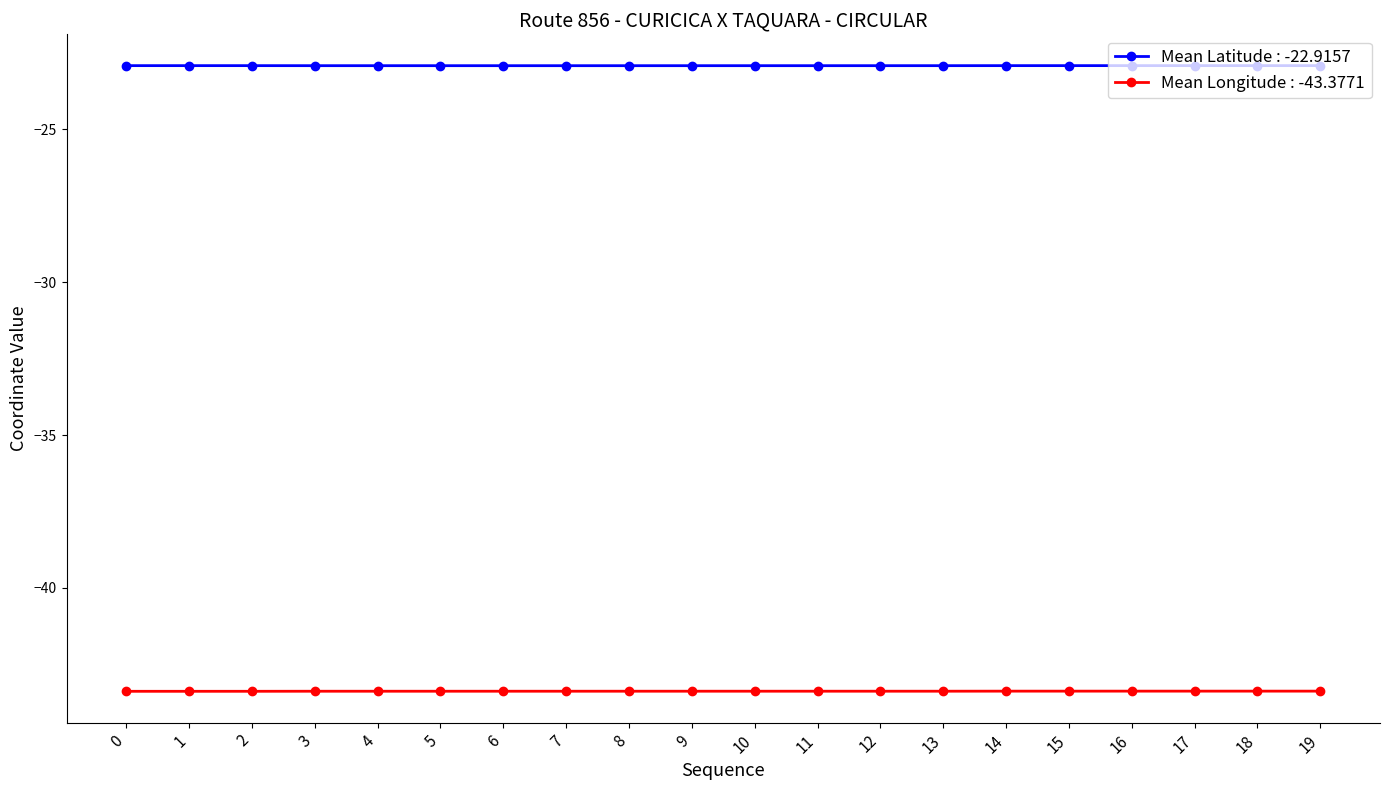

At 7, list the series in order from largest to smallest.

Mean Latitude : -22.9157, Mean Longitude : -43.3771